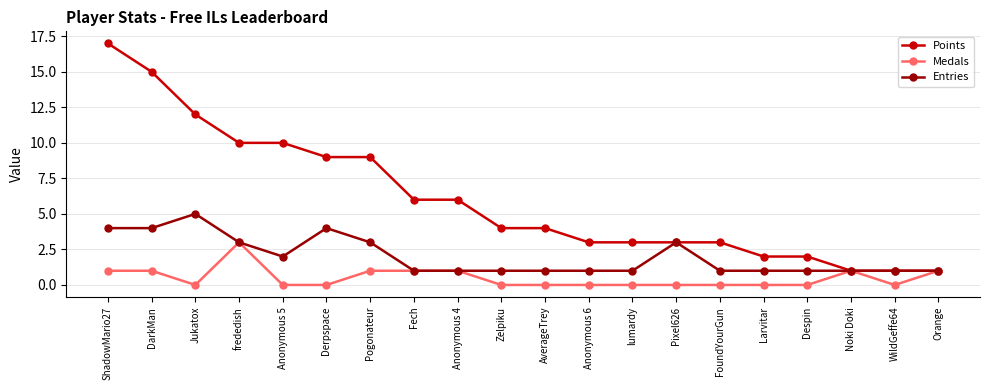

The value of Entries at DarkMan is 3. True or false?

False